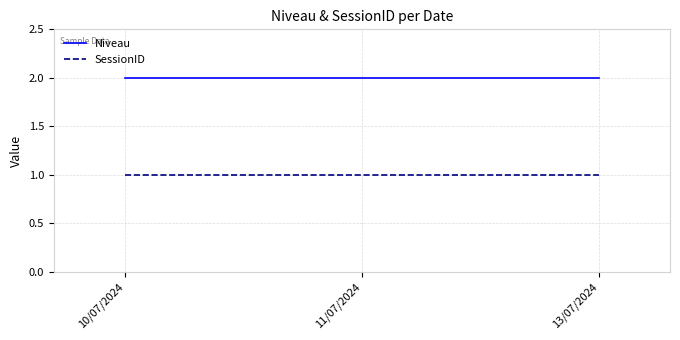

The value of SessionID at 13/07/2024 is 1. True or false?

True